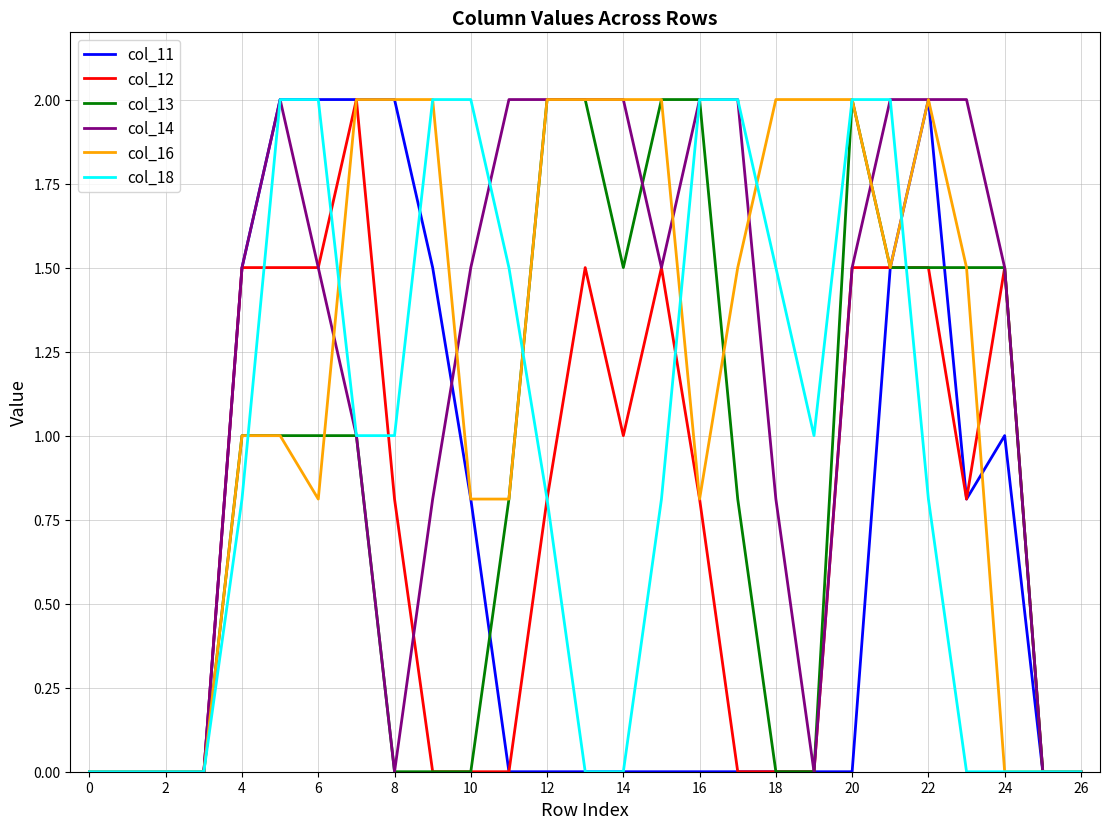

What is the maximum value shown in the chart?

2.0